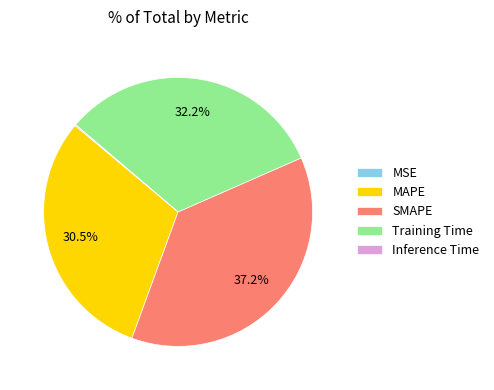

Which category has the biggest portion of the pie?

SMAPE